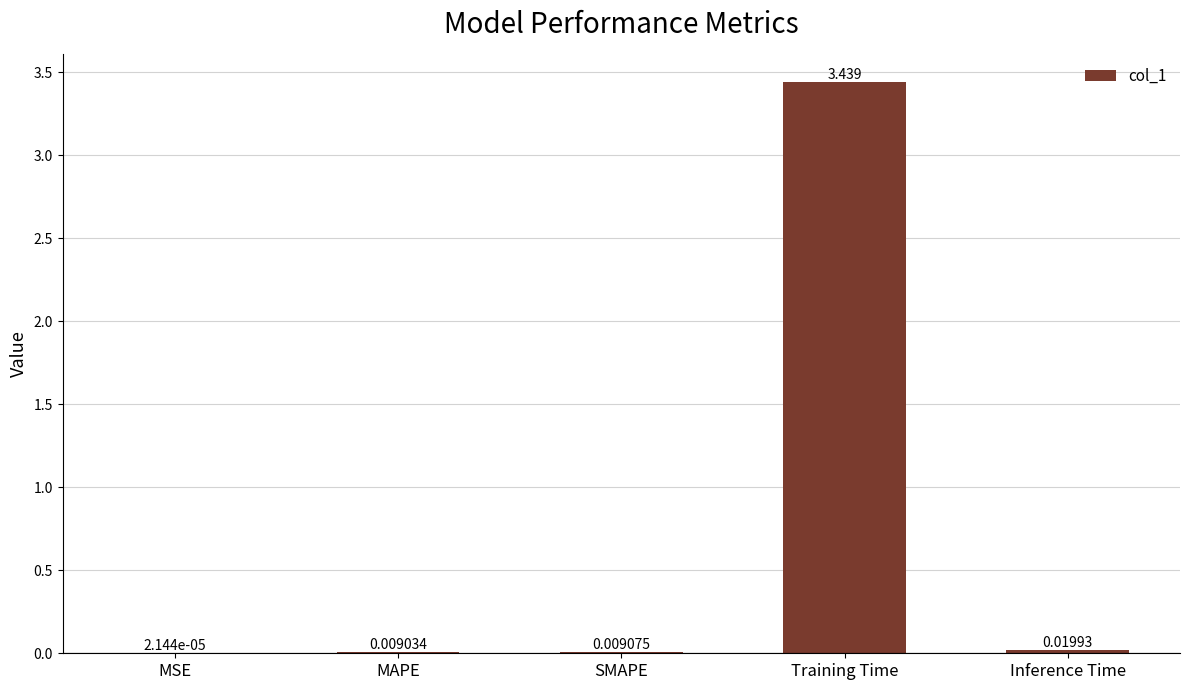

Which category has the highest value across all series?

Training Time